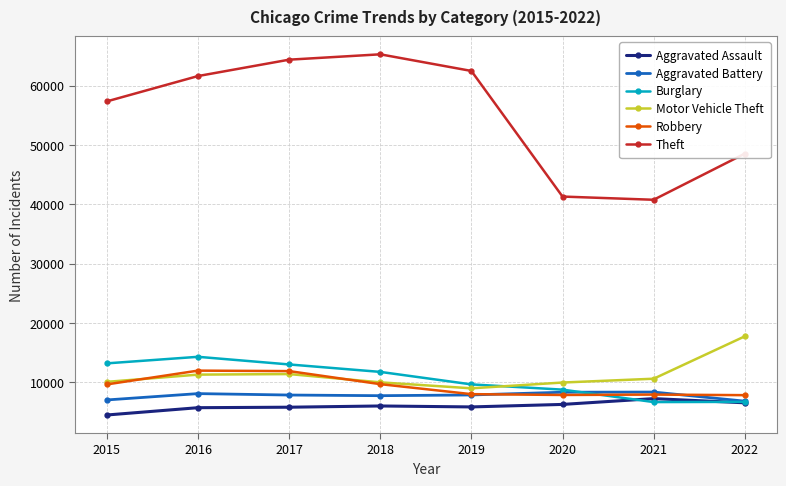

Is the value of Theft at 2017 greater than the value of Burglary at 2017?

Yes